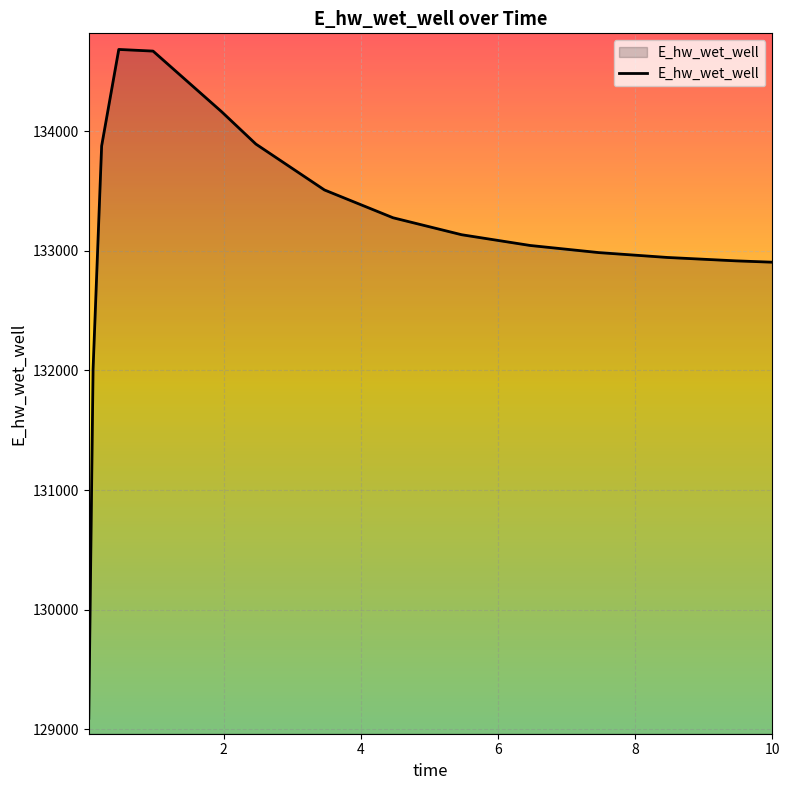

True or false: there are more than 0 points higher than both neighbors.

True